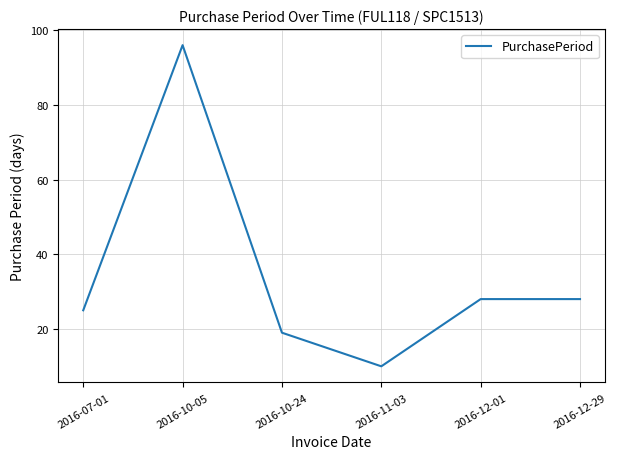

What position from the left is 2016-12-01?

5